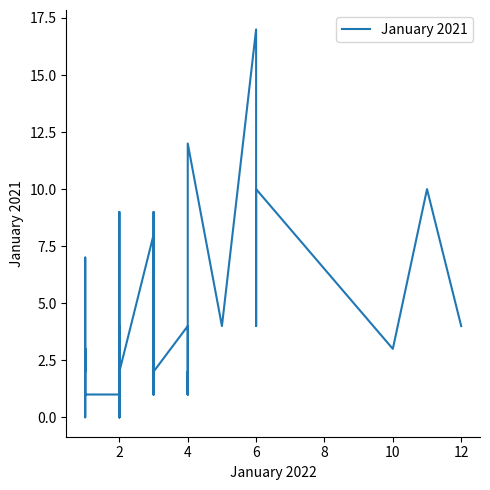

How many lines are shown in the chart?

1